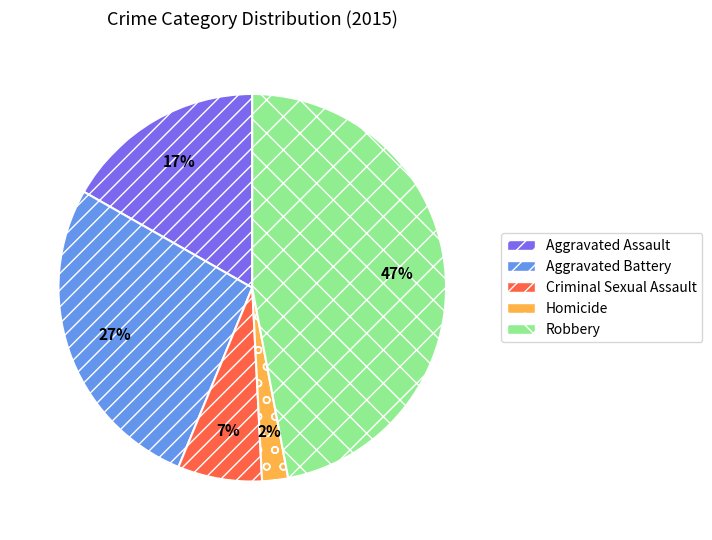

Does Homicide represent more than half of the total?

No